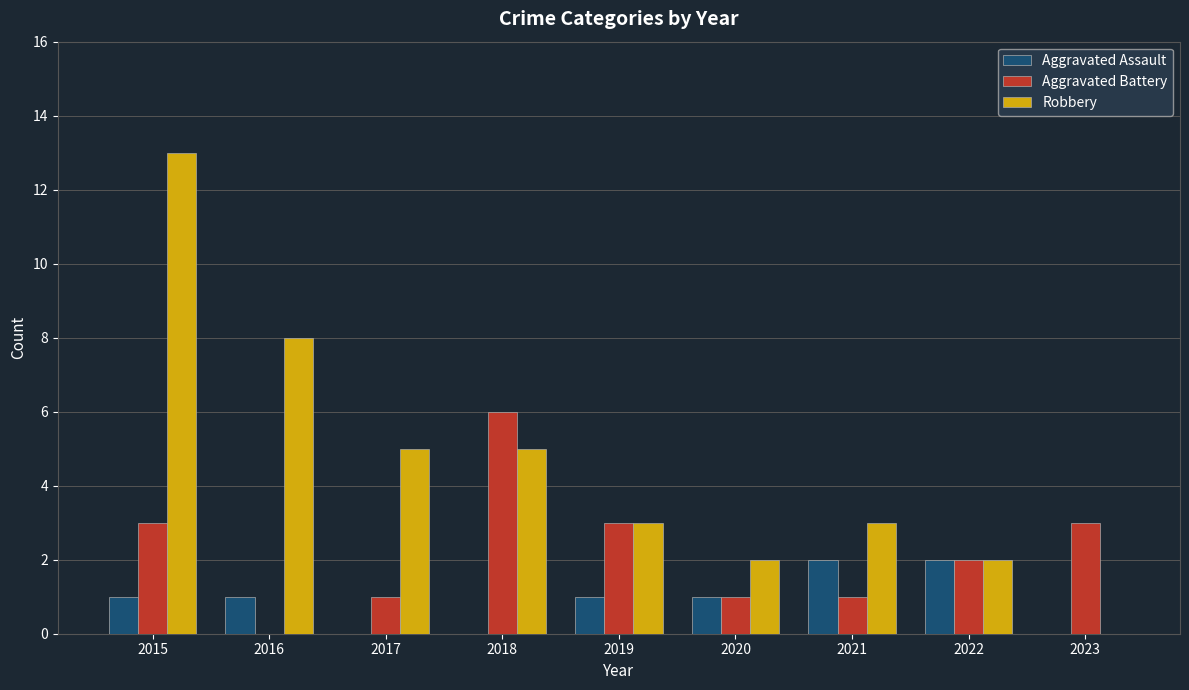

Which series changed the most between 2017 and 2018?

Aggravated Battery